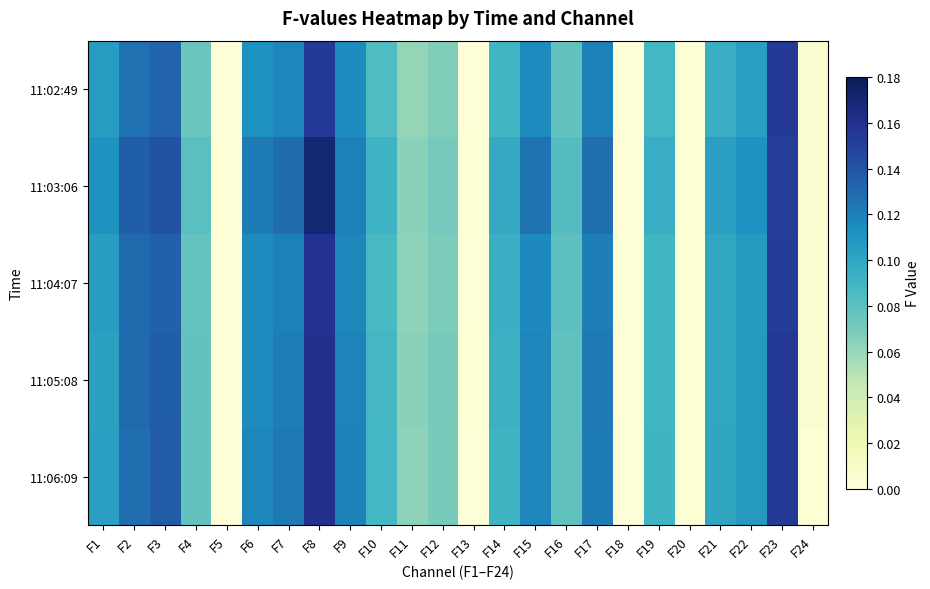

Reading left to right, extract all data points from this chart.

11:02:49: F1=0.1	F2=0.1	F3=0.1	F4=0.1	F5=0.0	F6=0.1	F7=0.1	F8=0.2	F9=0.1	F10=0.1	F11=0.1	F12=0.1	F13=0.0	F14=0.1	F15=0.1	F16=0.1	F17=0.1	F18=0.0	F19=0.1	F20=0.0	F21=0.1	F22=0.1	F23=0.2	F24=0.0
11:03:06: F1=0.1	F2=0.1	F3=0.1	F4=0.1	F5=0.0	F6=0.1	F7=0.1	F8=0.2	F9=0.1	F10=0.1	F11=0.1	F12=0.1	F13=0.0	F14=0.1	F15=0.1	F16=0.1	F17=0.1	F18=0.0	F19=0.1	F20=0.0	F21=0.1	F22=0.1	F23=0.2	F24=0.0
11:04:07: F1=0.1	F2=0.1	F3=0.1	F4=0.1	F5=0.0	F6=0.1	F7=0.1	F8=0.2	F9=0.1	F10=0.1	F11=0.1	F12=0.1	F13=0.0	F14=0.1	F15=0.1	F16=0.1	F17=0.1	F18=0.0	F19=0.1	F20=0.0	F21=0.1	F22=0.1	F23=0.2	F24=0.0
11:05:08: F1=0.1	F2=0.1	F3=0.1	F4=0.1	F5=0.0	F6=0.1	F7=0.1	F8=0.2	F9=0.1	F10=0.1	F11=0.1	F12=0.1	F13=0.0	F14=0.1	F15=0.1	F16=0.1	F17=0.1	F18=0.0	F19=0.1	F20=0.0	F21=0.1	F22=0.1	F23=0.2	F24=0.0
11:06:09: F1=0.1	F2=0.1	F3=0.1	F4=0.1	F5=0.0	F6=0.1	F7=0.1	F8=0.2	F9=0.1	F10=0.1	F11=0.1	F12=0.1	F13=0.0	F14=0.1	F15=0.1	F16=0.1	F17=0.1	F18=0.0	F19=0.1	F20=0.0	F21=0.1	F22=0.1	F23=0.2	F24=0.0